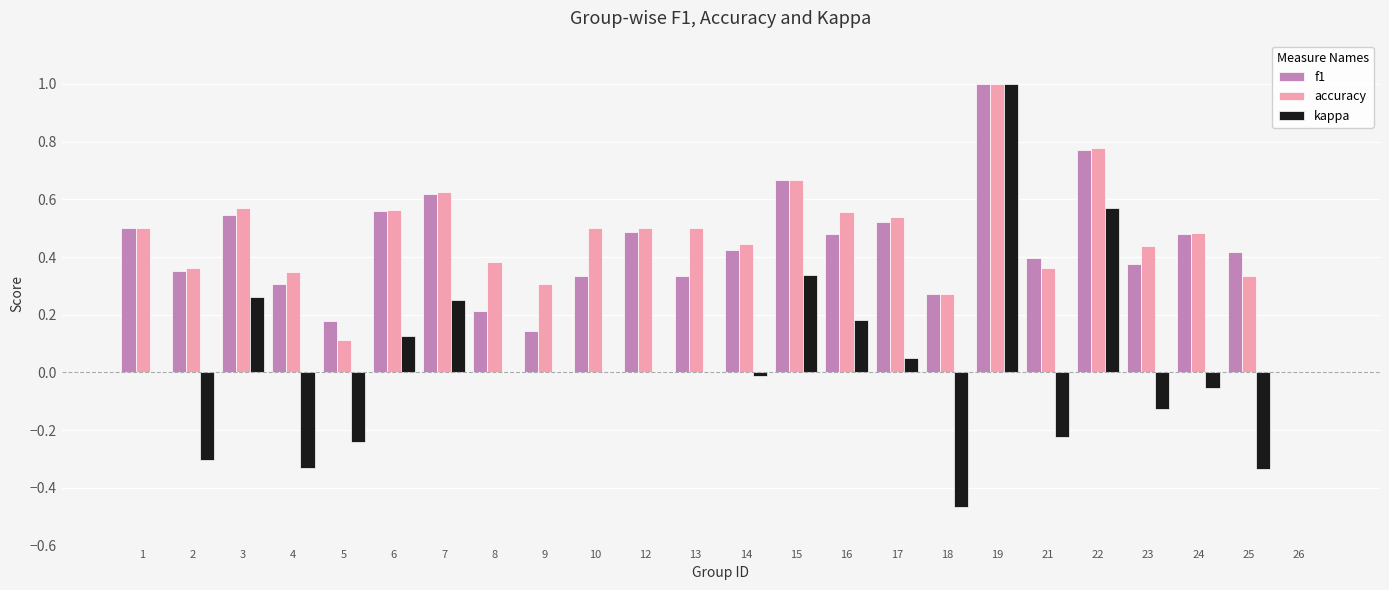

At which category is the sum across all series the highest?

19